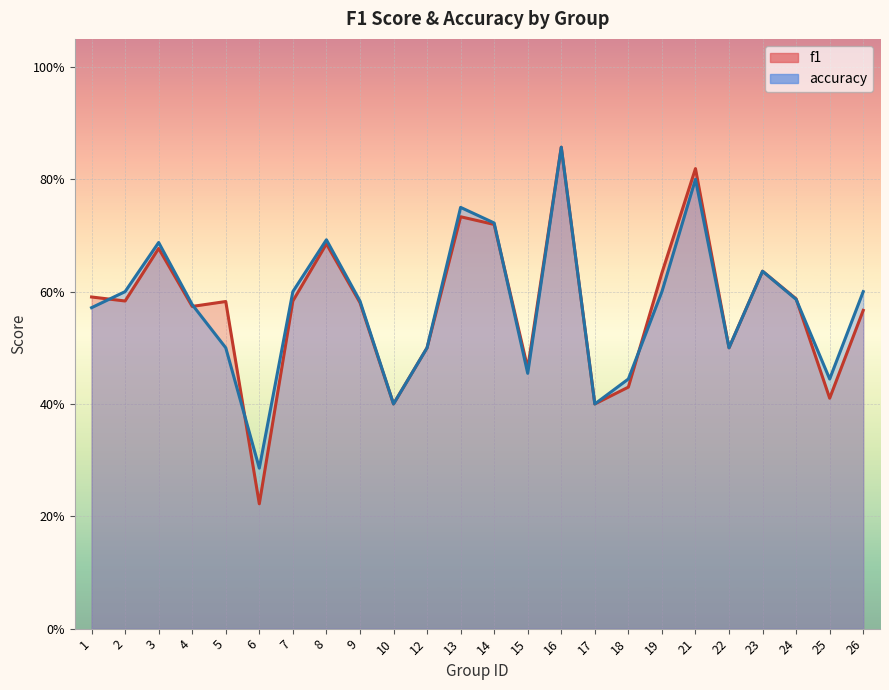

What is the value of the f1 point at the 1st from the left?

0.6